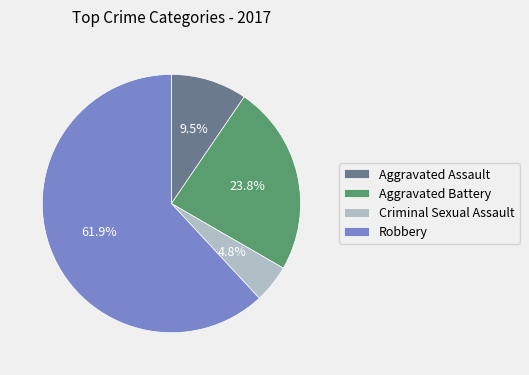

Which has a higher value, Aggravated Battery or Robbery?

Robbery